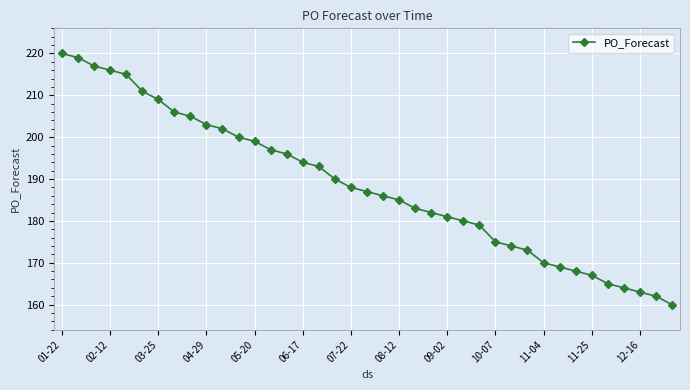

What is the maximum value shown in the chart?

220